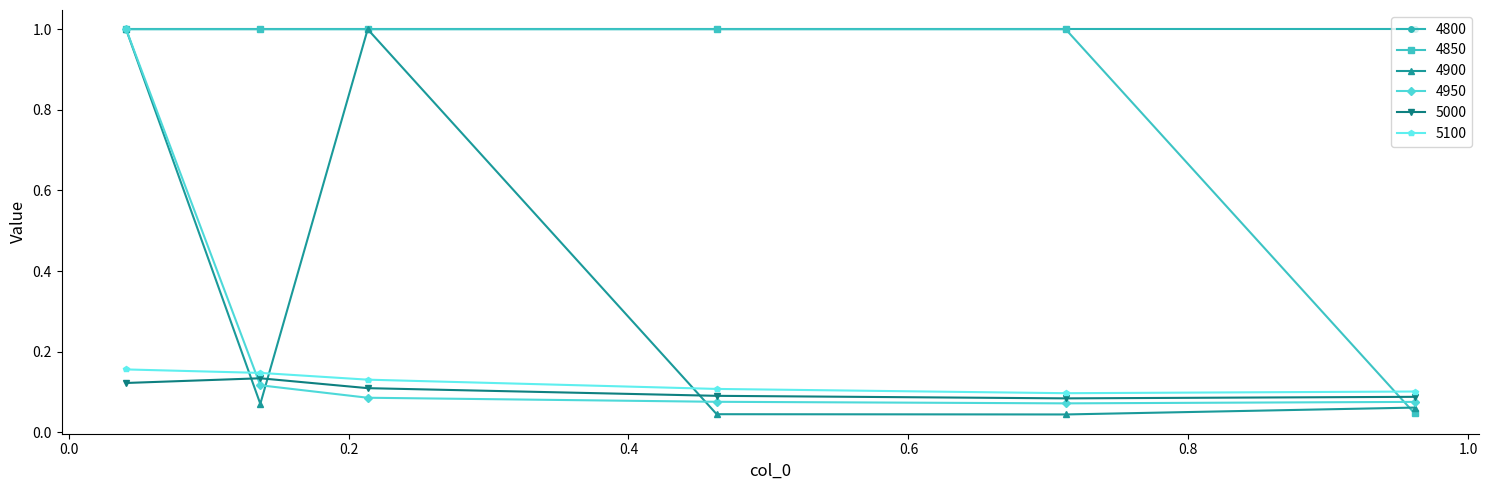

True or false: 4950 has more than 2 points higher than both neighbors.

False